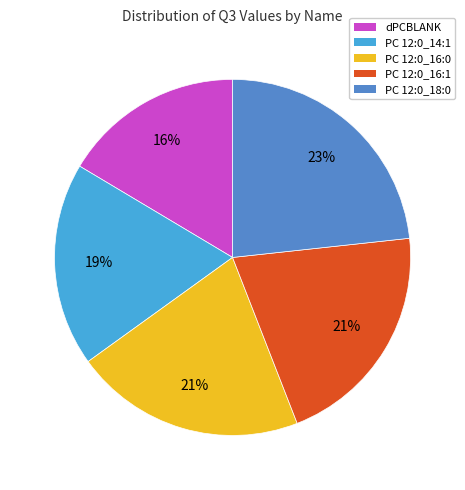

To the nearest percent, what portion does PC 12:0_16:1 represent?

21%